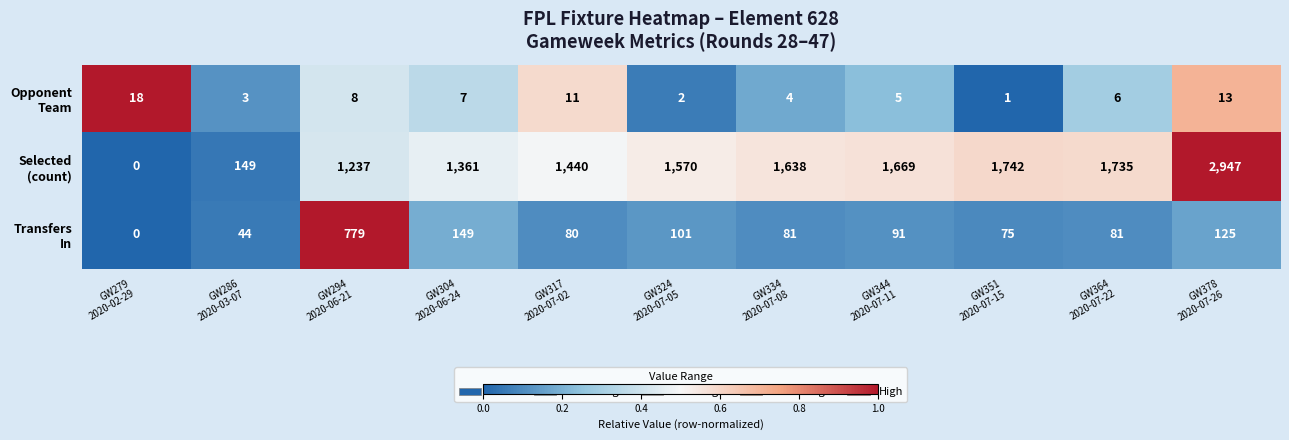

At how many categories does at least one series exceed 694?

9